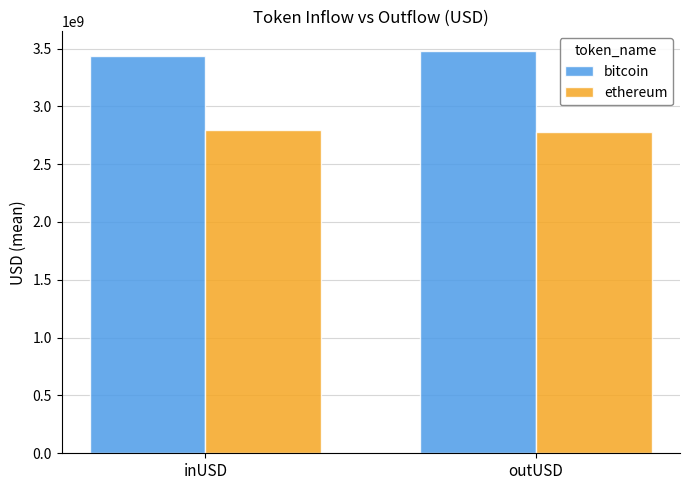

Rank the series at outUSD from highest to lowest value.

bitcoin, ethereum